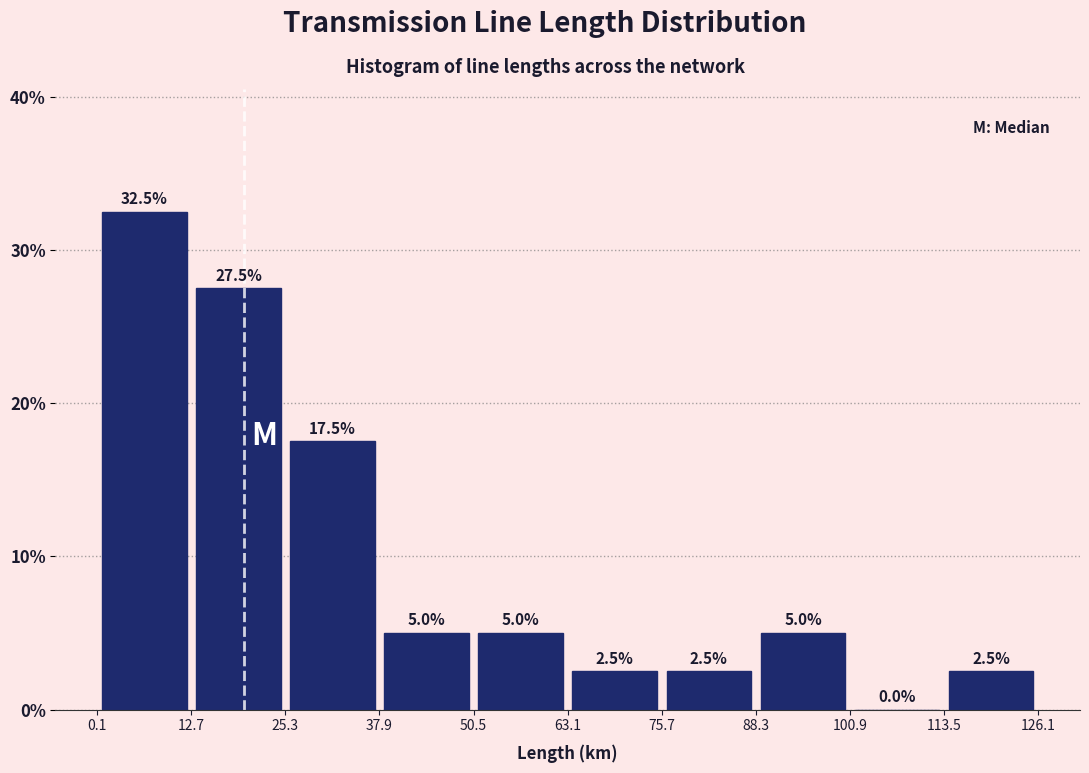

Reading left to right, transcribe this chart: for each bar, give the range it covers on the x-axis and its height. The bar edges are not printed on the chart, so give them approximately, as read against the axis.

0 to 12: 32.5
12 to 26: 27.5
26 to 38: 17.5
38 to 50: 5.0
50 to 64: 5.0
64 to 76: 2.5
76 to 88: 2.5
88 to 100: 5.0
100 to 114: 0.0
114 to 126: 2.5